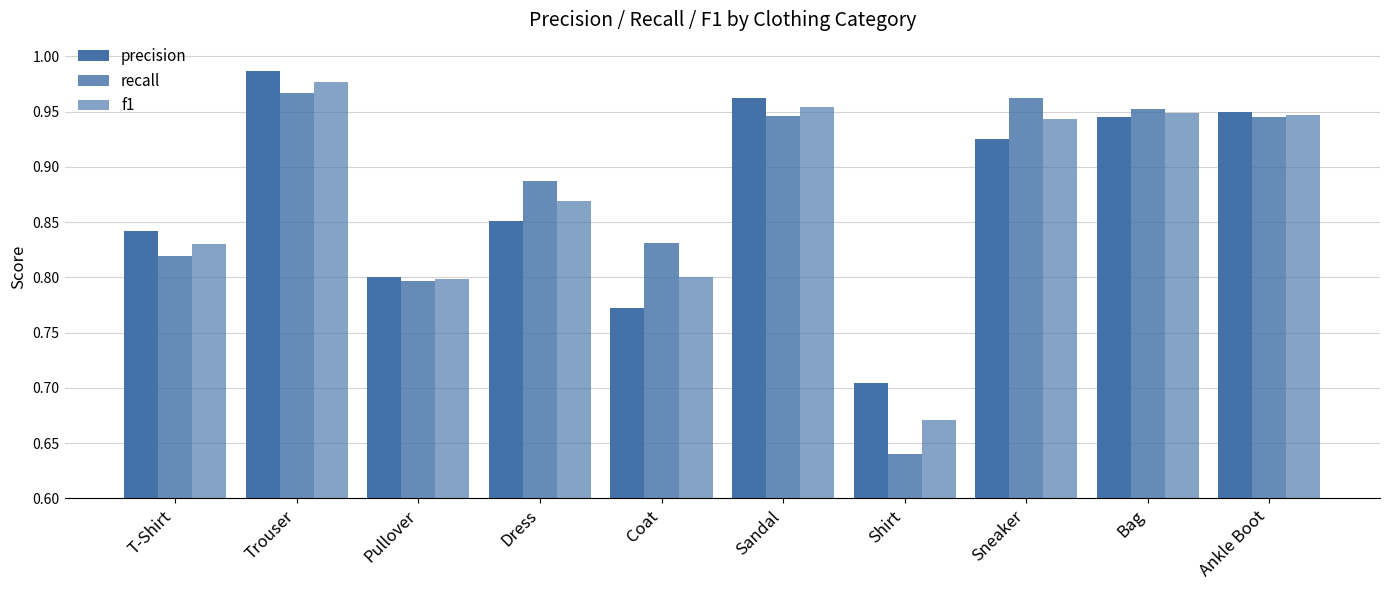

How many data points does each series have?

10